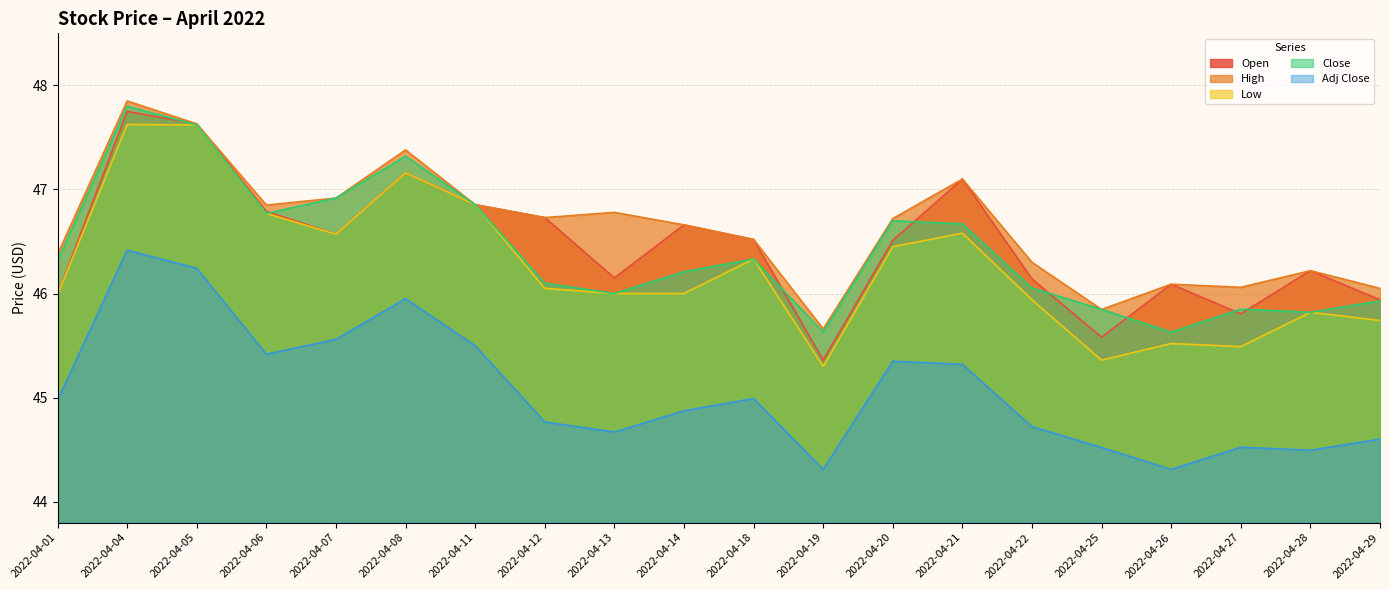

What is the total value across all series at 2022-04-19?

226.3